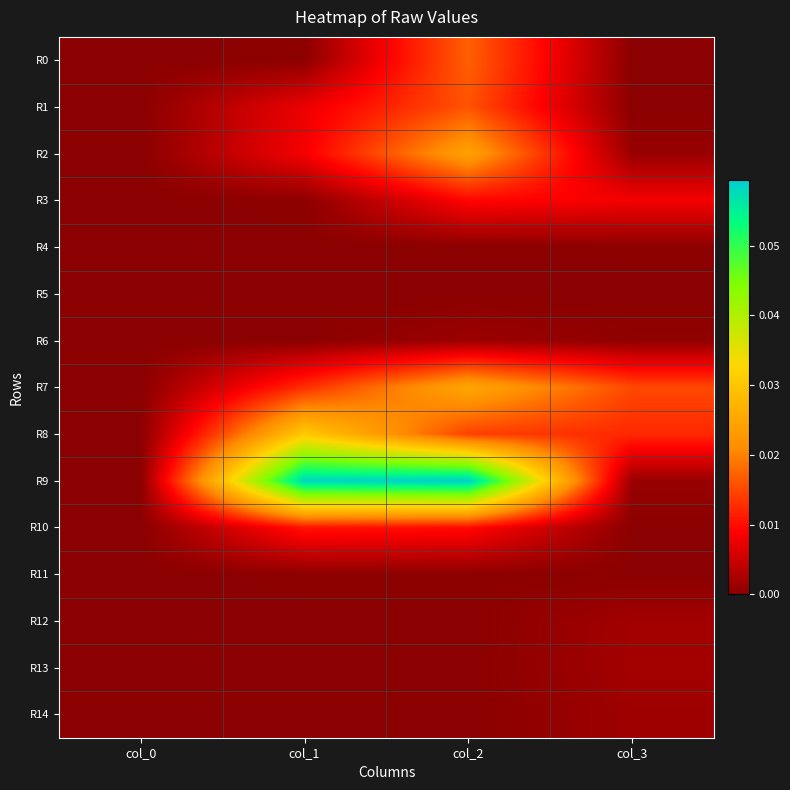

Reading left to right, list all the values displayed in this chart.

R0: col_0=0.0	col_1=0.0	col_2=0.0	col_3=0.0
R1: col_0=0.0	col_1=0.0	col_2=0.0	col_3=0.0
R2: col_0=0.0	col_1=0.0	col_2=0.0	col_3=0.0
R3: col_0=0.0	col_1=0.0	col_2=0.0	col_3=0.0
R4: col_0=0.0	col_1=0.0	col_2=0.0	col_3=0.0
R5: col_0=0.0	col_1=0.0	col_2=0.0	col_3=0.0
R6: col_0=0.0	col_1=0.0	col_2=0.0	col_3=0.0
R7: col_0=0.0	col_1=0.0	col_2=0.0	col_3=0.0
R8: col_0=0.0	col_1=0.0	col_2=0.0	col_3=0.0
R9: col_0=0.0	col_1=0.1	col_2=0.1	col_3=0.0
R10: col_0=0.0	col_1=0.0	col_2=0.0	col_3=0.0
R11: col_0=0.0	col_1=0.0	col_2=0.0	col_3=0.0
R12: col_0=0.0	col_1=0.0	col_2=0.0	col_3=0.0
R13: col_0=0.0	col_1=0.0	col_2=0.0	col_3=0.0
R14: col_0=0.0	col_1=0.0	col_2=0.0	col_3=0.0